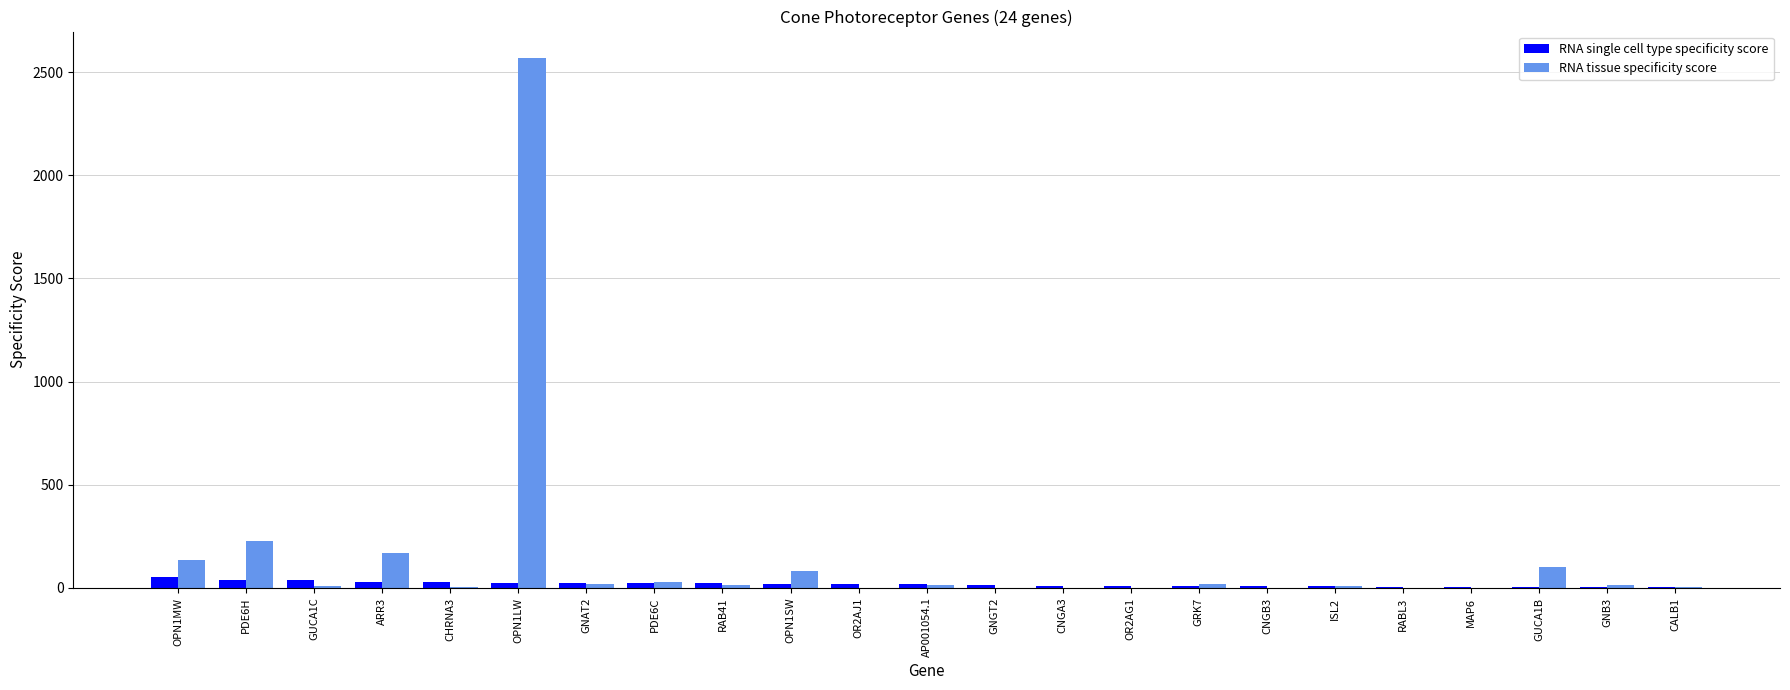

The RNA tissue specificity score series shows 16 at AP001054.1. True or false?

True